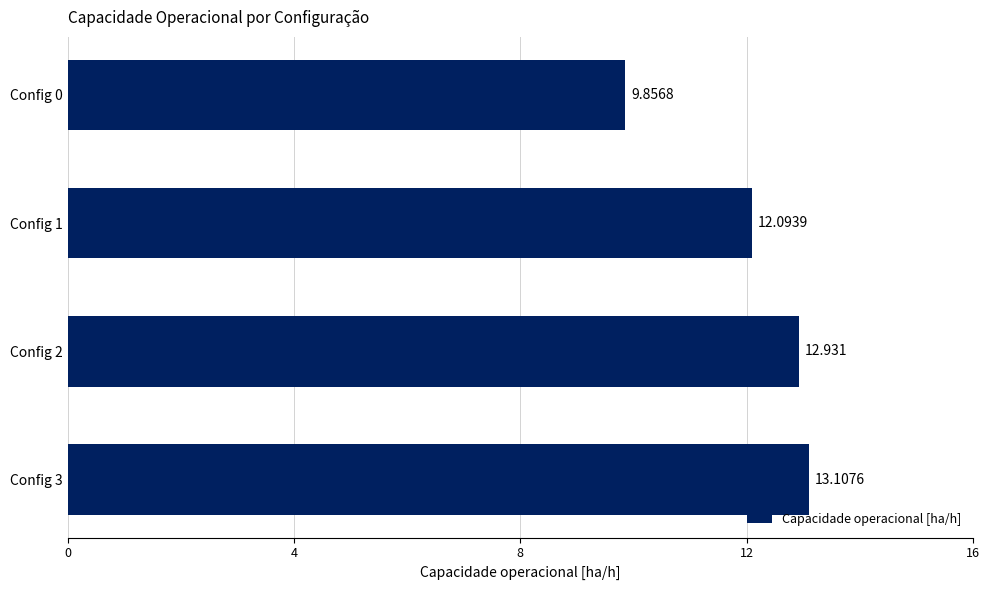

What is the smallest value displayed?

9.9